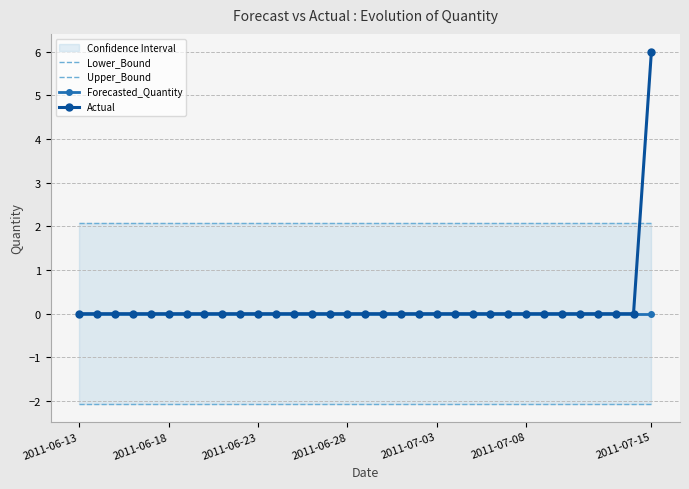

The Actual series shows 0 at 2011-07-03. True or false?

True